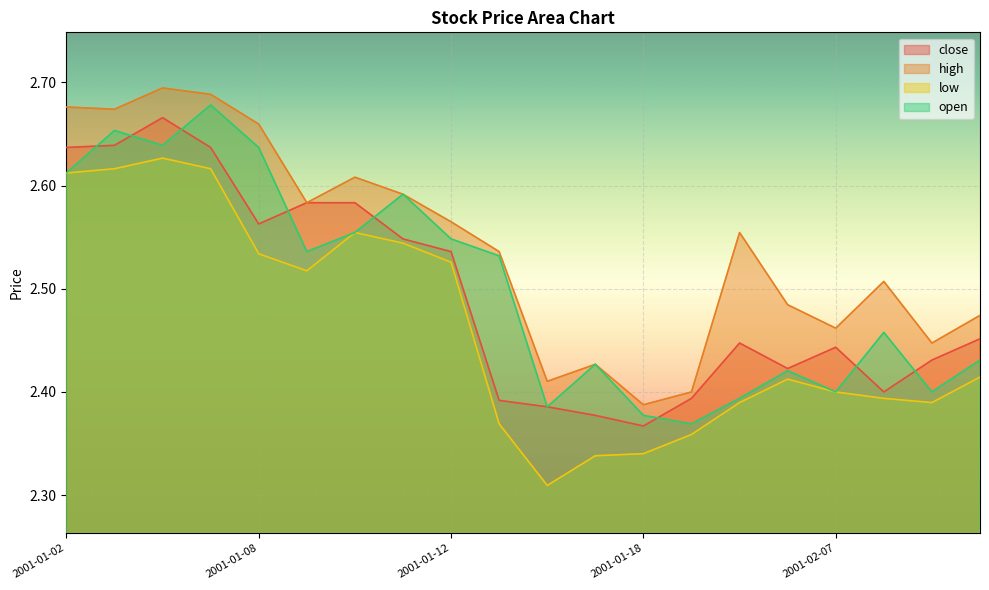

Between 2001-01-10 and 2001-01-11, which series saw the biggest shift?

open